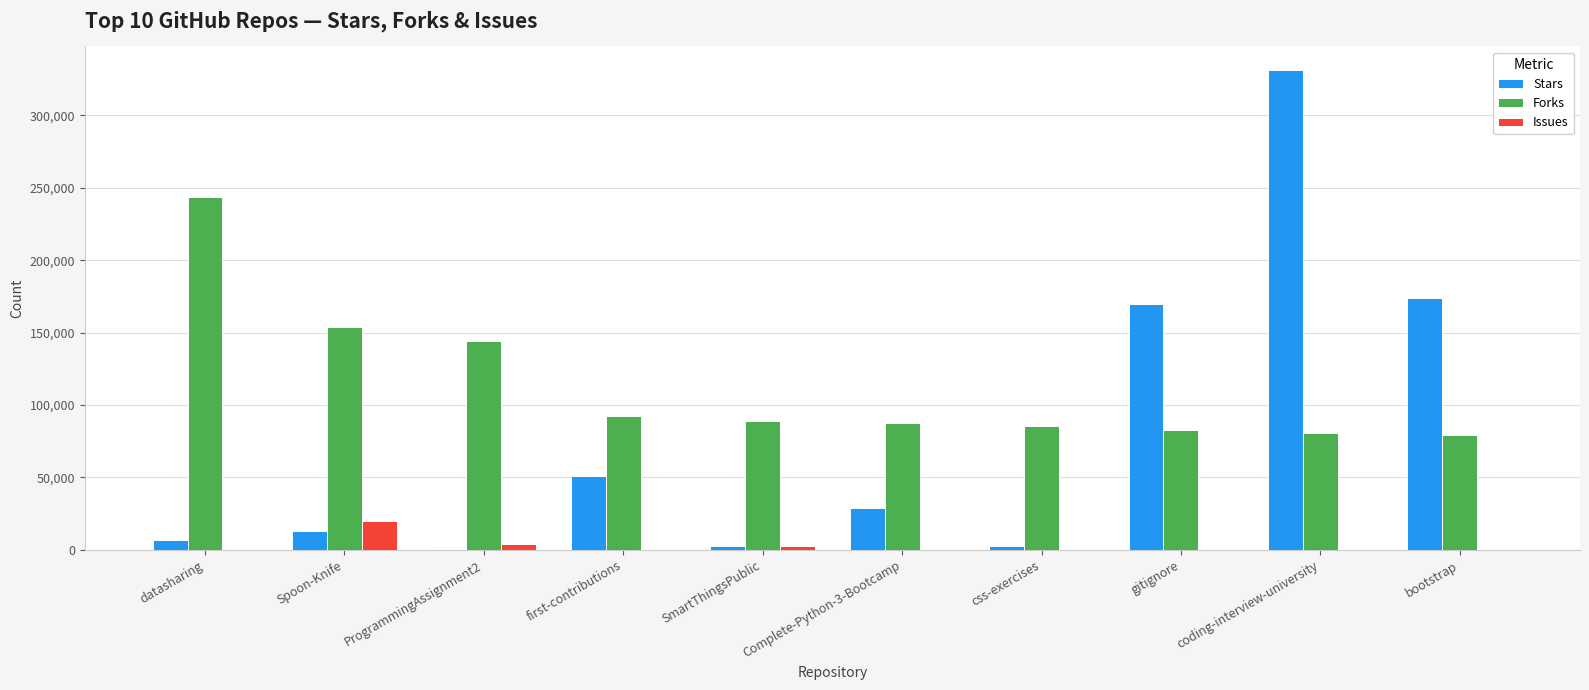

The value of Forks at css-exercises is 85186. True or false?

True